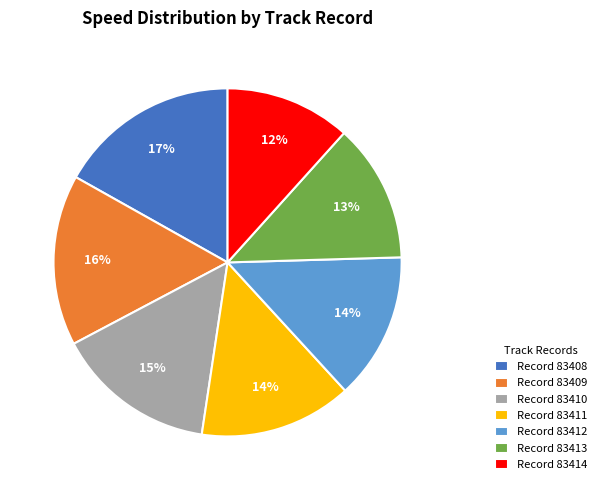

Is it true that Record 83410 is 24% of the pie?

False